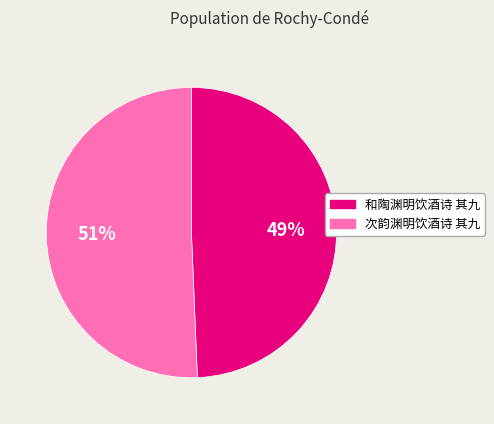

To the nearest percent, what is the average slice percentage?

50%